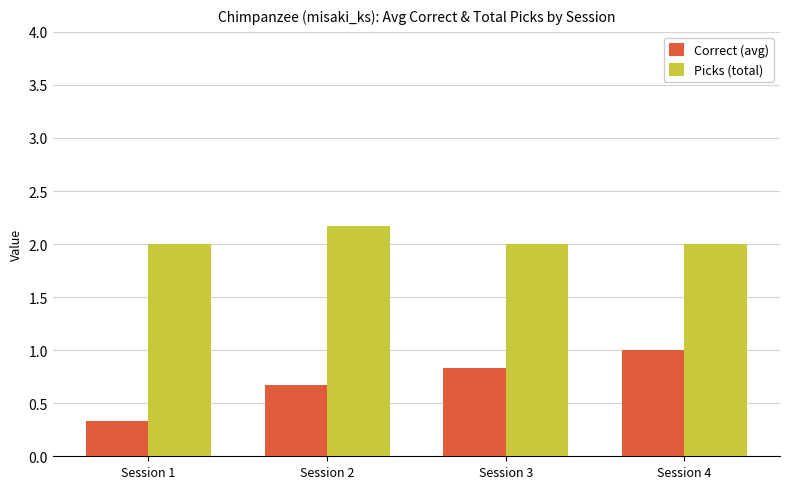

What is the value of the Picks (total) bar at the 1st from the left?

2.0